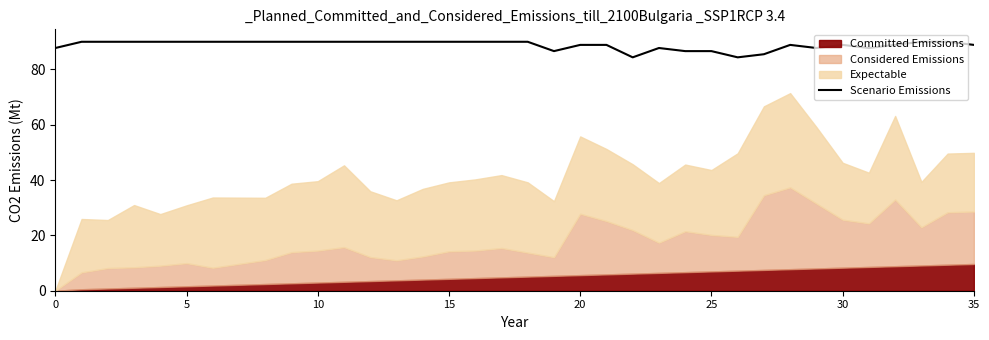

What is the maximum value for Scenario Emissions?

90.0